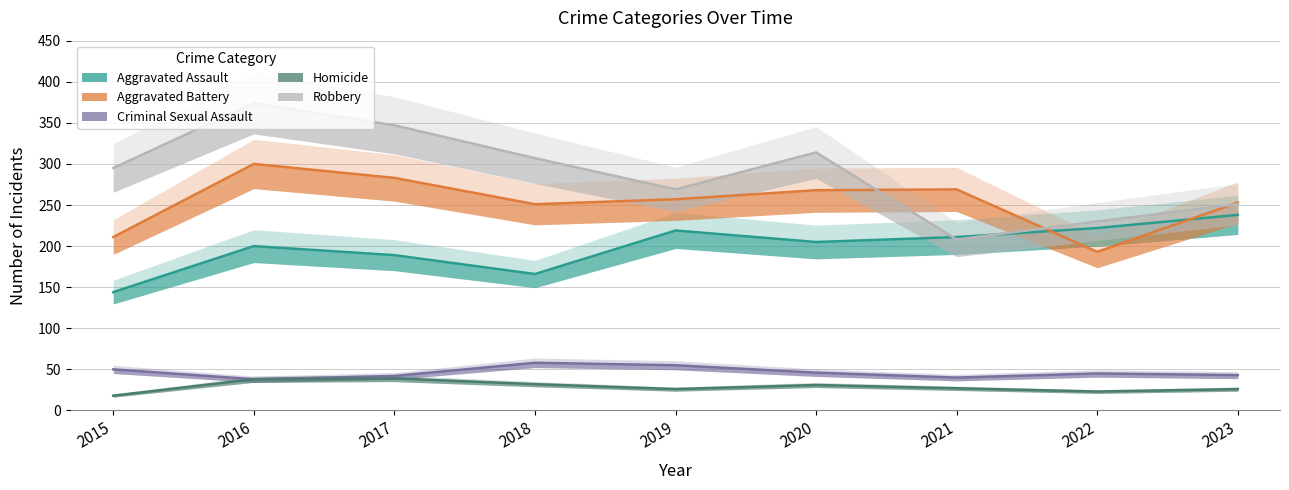

At how many categories does at least one series exceed 270?

5